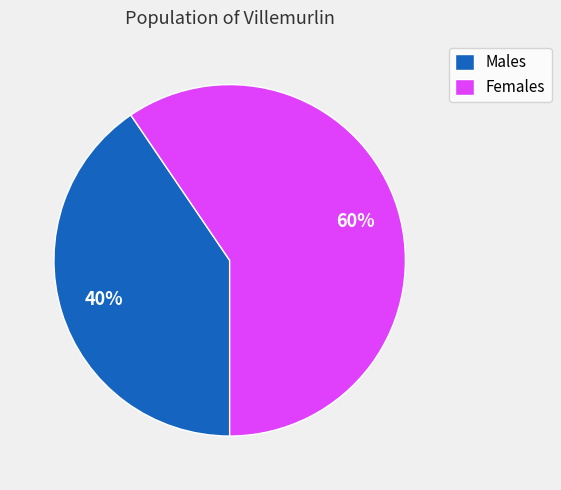

How many segments does this pie chart have?

2